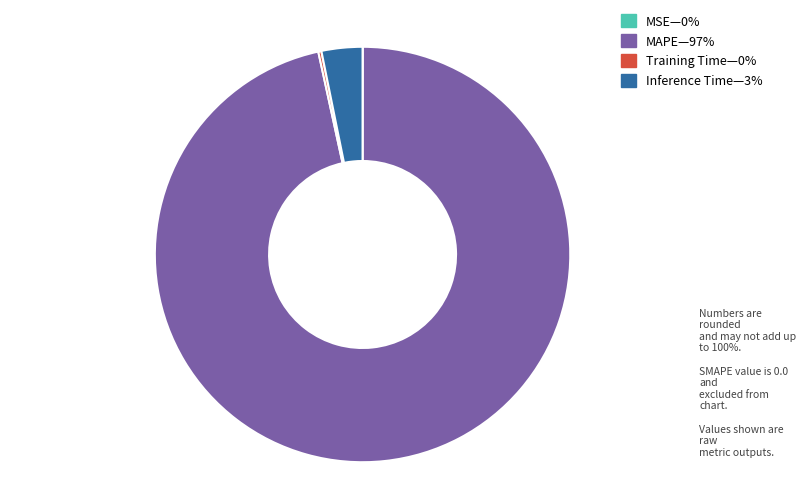

Is there a majority slice in this chart?

Yes